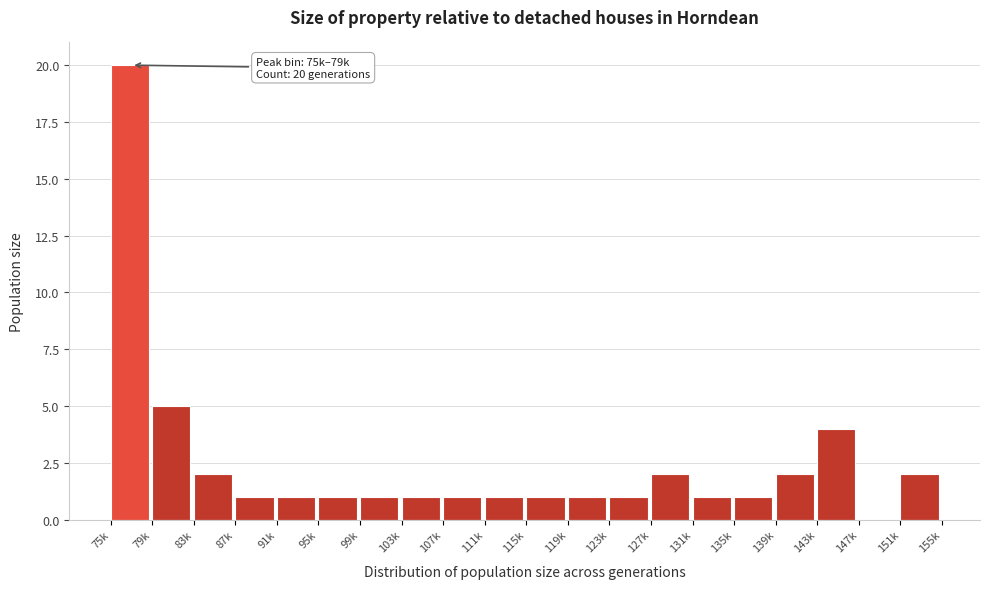

Reading left to right, what are all the values shown in this chart?

75k=20	79k=5	83k=2	87k=1	91k=1	95k=1	99k=1	103k=1	107k=1	111k=1	115k=1	119k=1	123k=1	127k=2	131k=1	135k=1	139k=2	143k=4	147k=0	151k=2